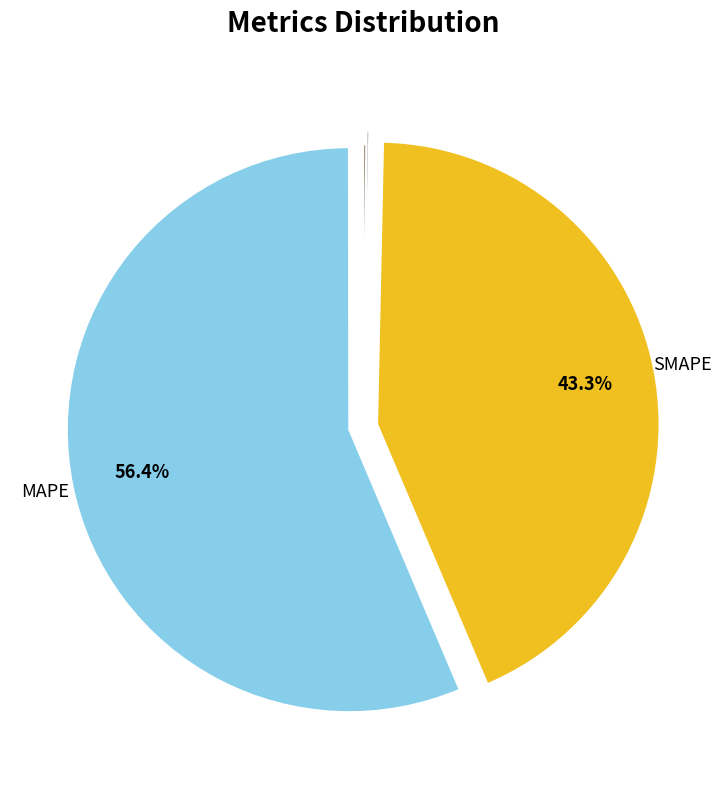

Is there a majority slice in this chart?

Yes